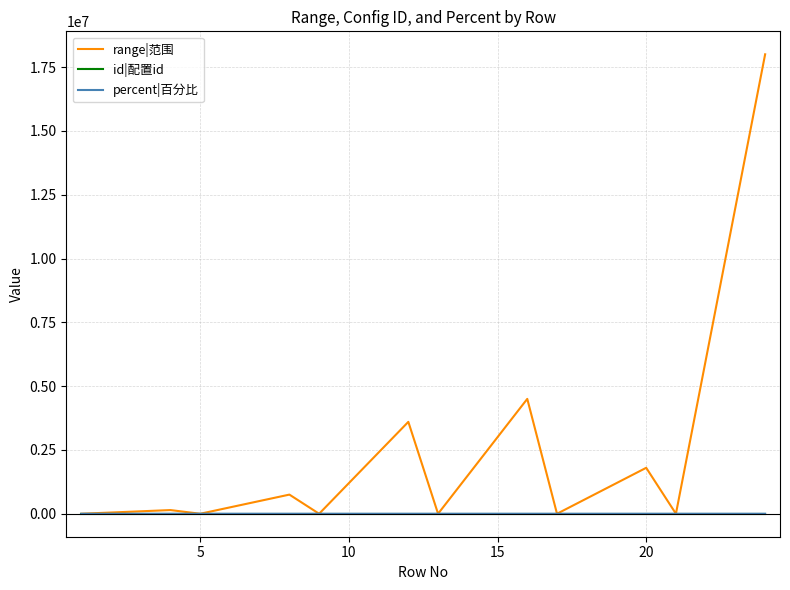

Which series has the widest spread of values?

range|范围